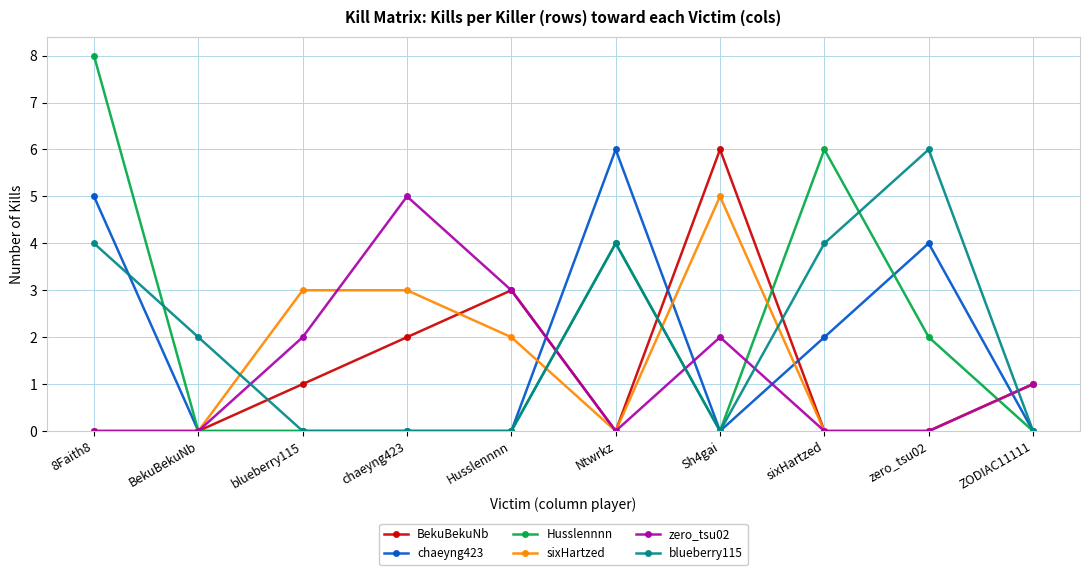

What are all the series names shown in the legend?

BekuBekuNb, chaeyng423, Husslennnn, sixHartzed, zero_tsu02, blueberry115